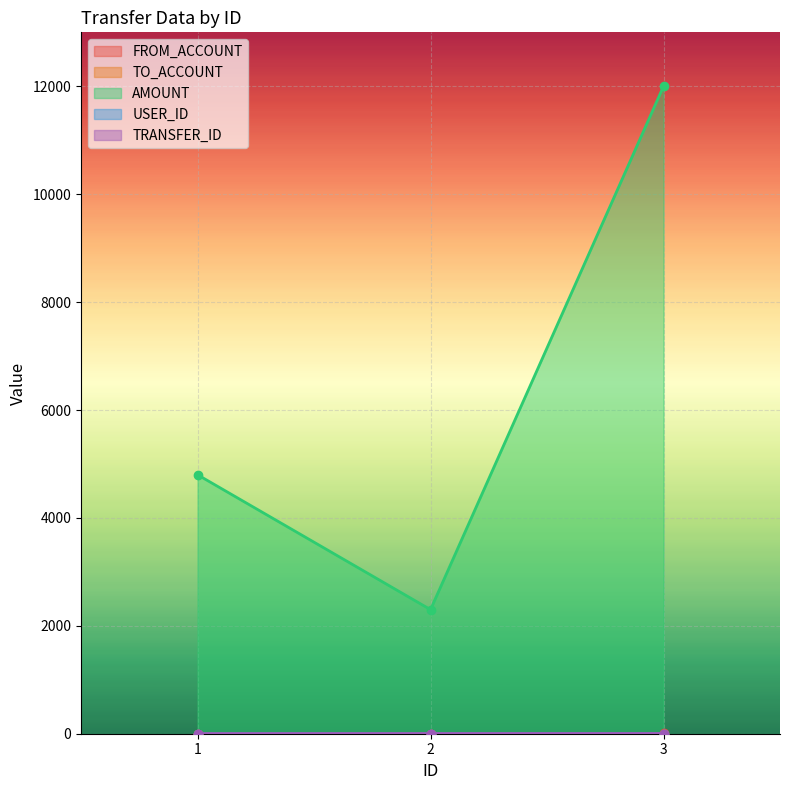

At which category is the sum across all series the highest?

3